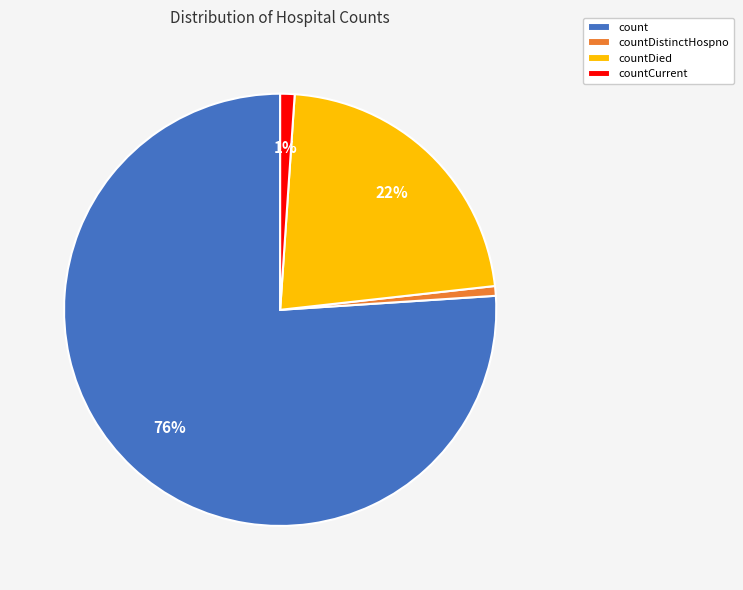

The countDistinctHospno slice represents 1% of the pie. True or false?

True